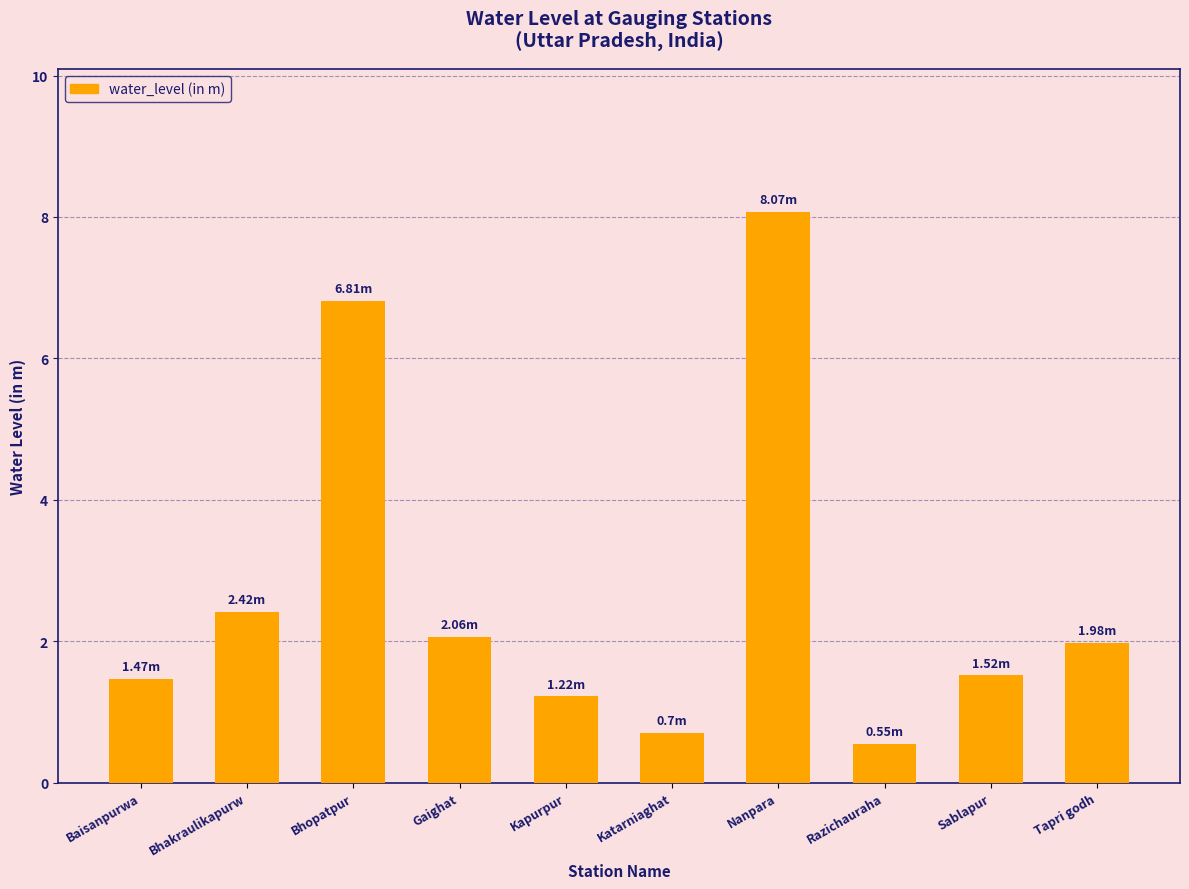

What is the difference between the values at Nanpara and Bhopatpur?

1.3